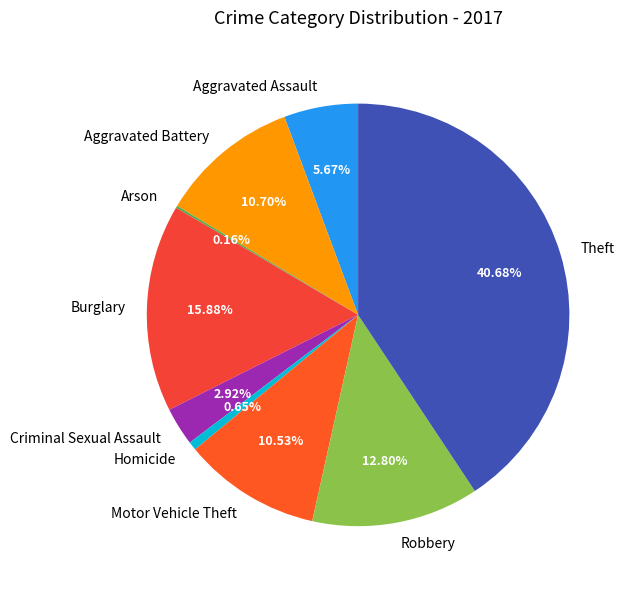

Combined, what portion of the pie is Robbery and Criminal Sexual Assault?

15.7%